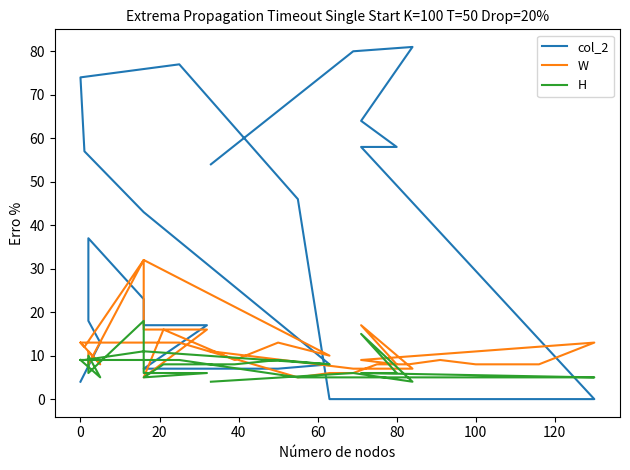

List the series in order of their peak value, lowest first.

H, W, col_2